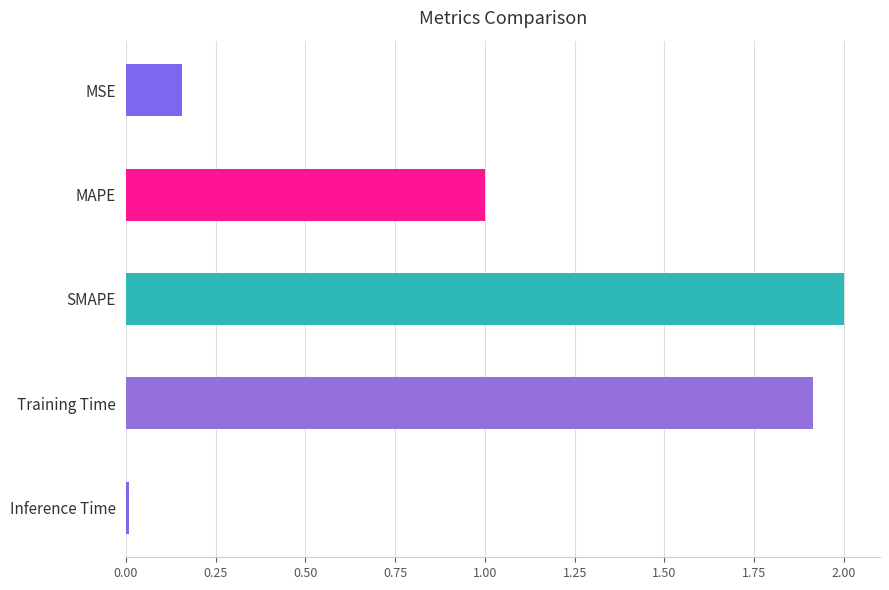

True or false: the data shows 2.0 at SMAPE.

True